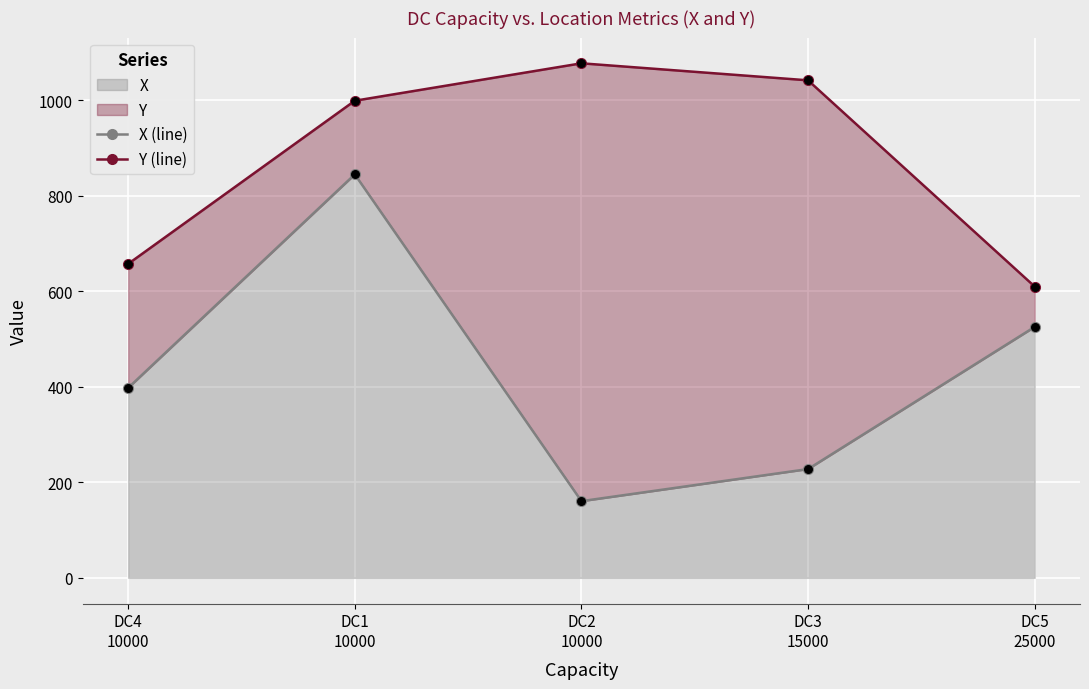

Which series has the largest total across all categories?

Y (line)